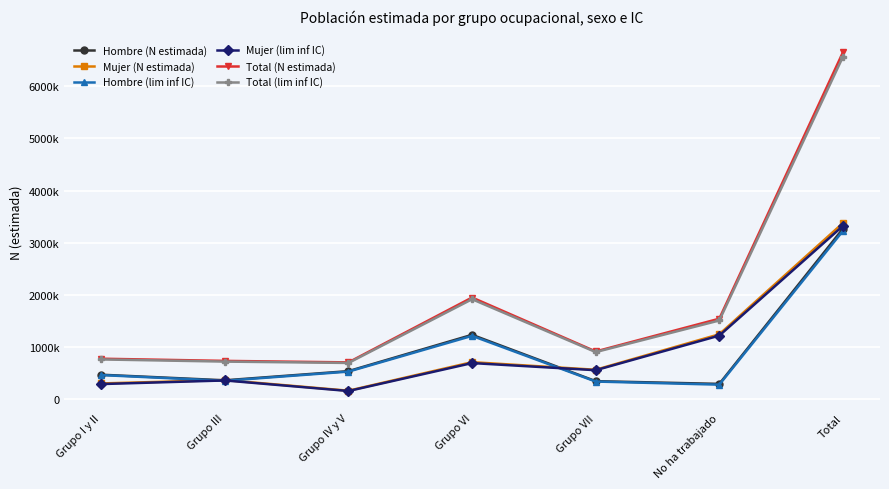

Does the chart display data point markers on the line(s)?

Yes